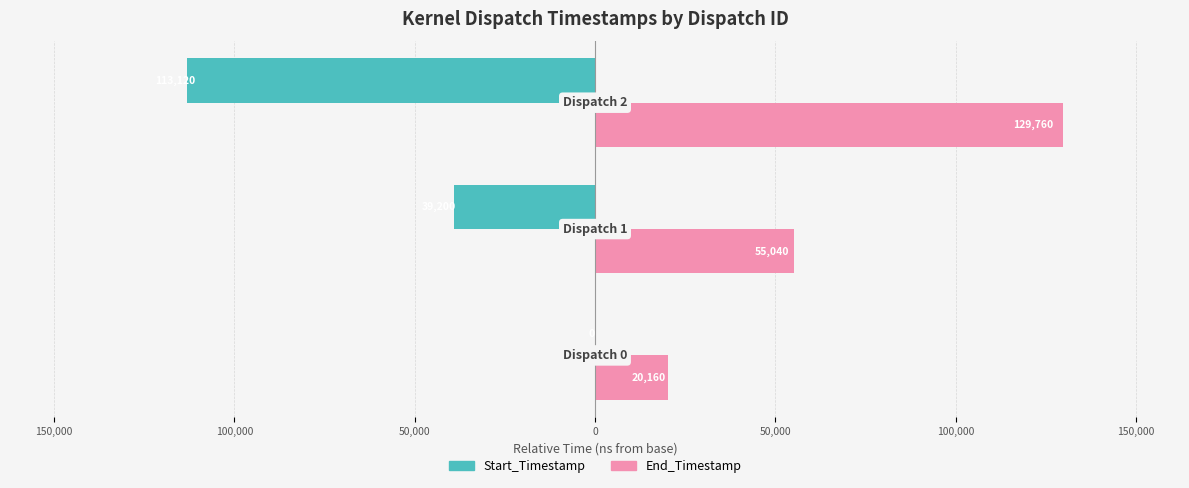

What are all the series names shown in the legend?

Start_Timestamp, End_Timestamp